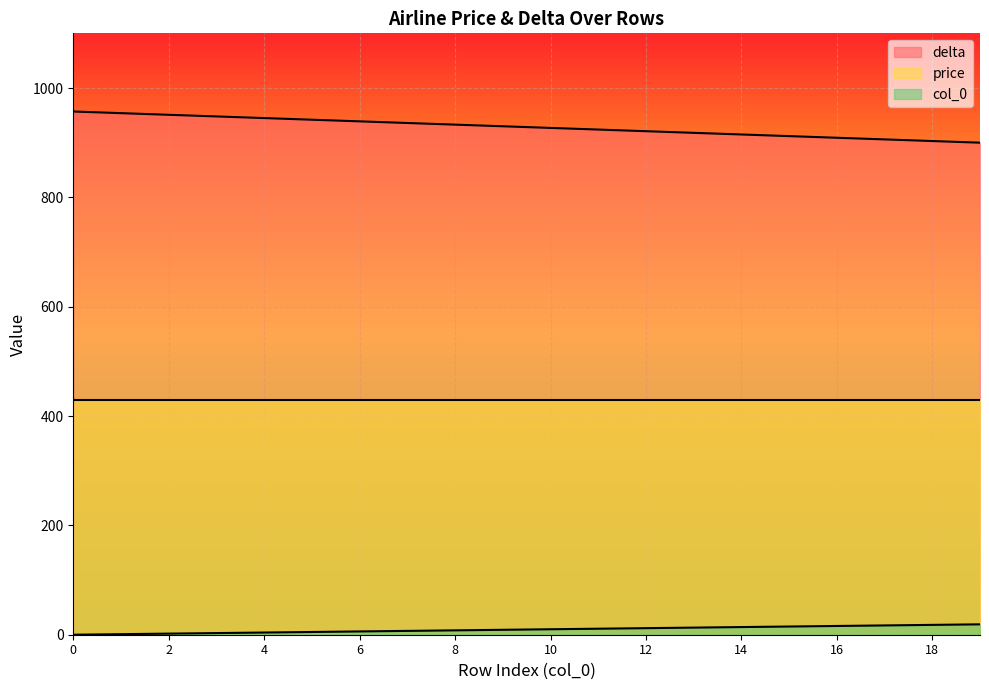

What is the difference between the col_0 values at 1 and 11?

10